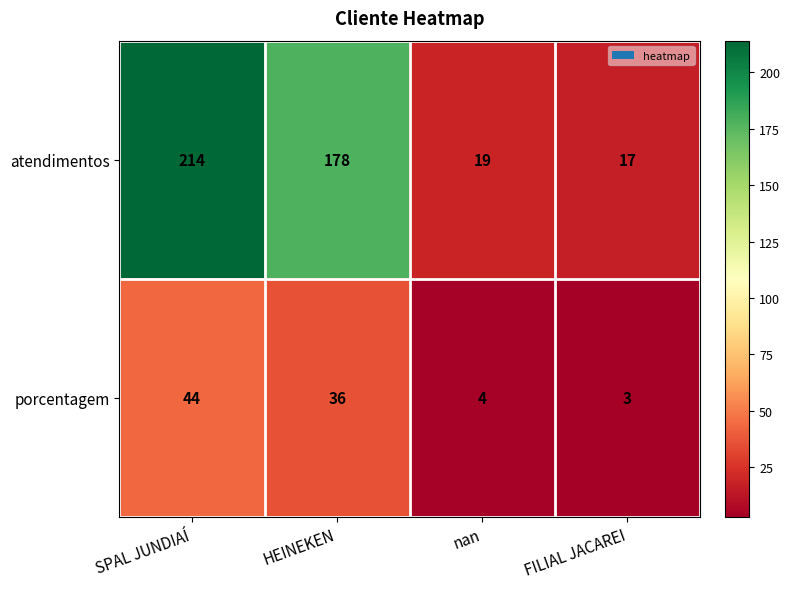

Reading right to left, list all the values displayed in this chart.

atendimentos: 17	19	178	214
porcentagem: 3	4	36	44